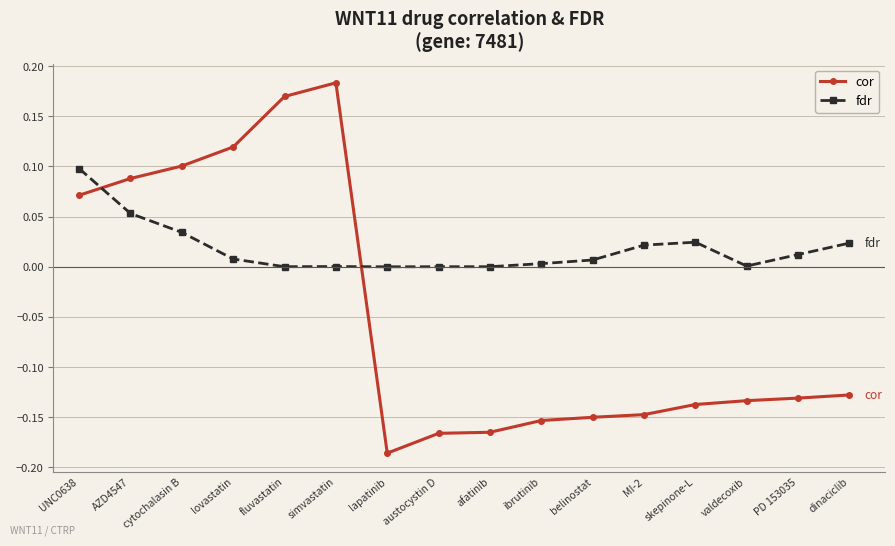

Between AZD4547 and lapatinib, which series saw the biggest shift?

cor